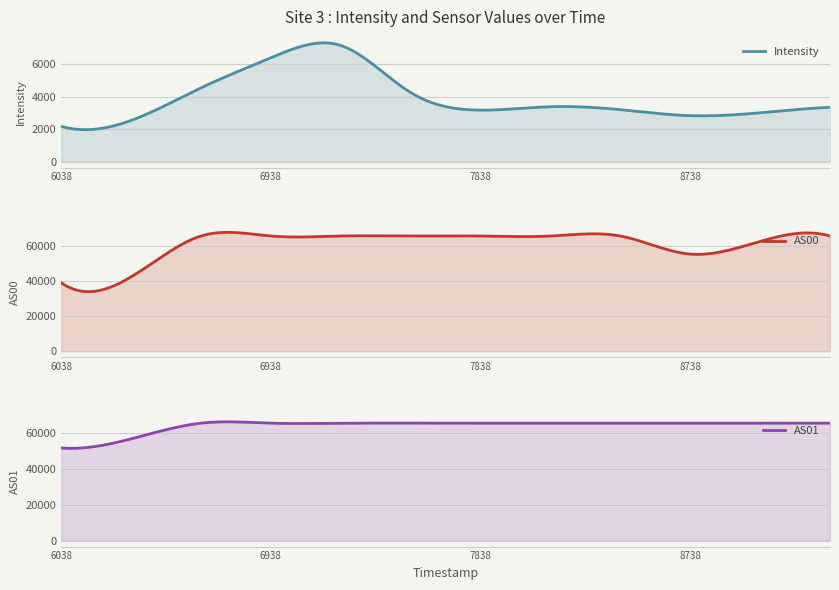

True or false: Intensity has a value of 4265.7 at 1688077838.

False